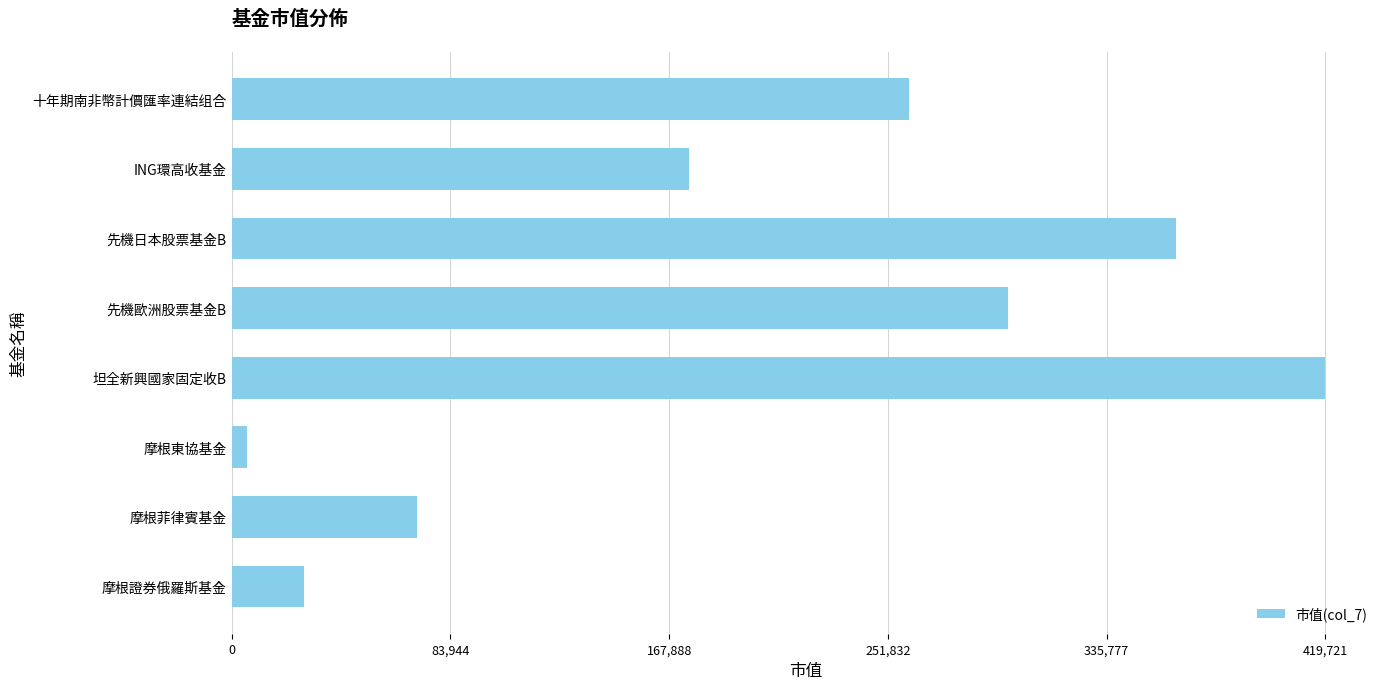

Where is the data nearest to the value 212772?

ING環高收基金